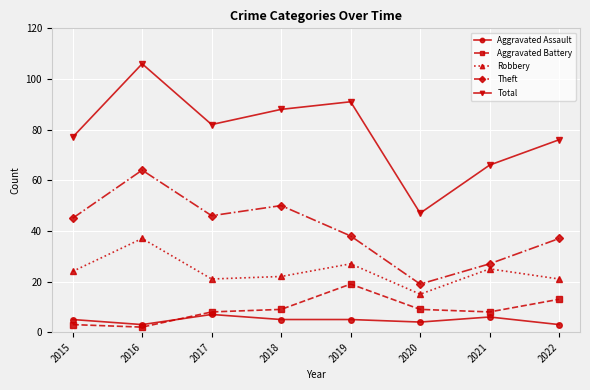

True or false: Aggravated Battery has more than 0 interior local peaks.

True